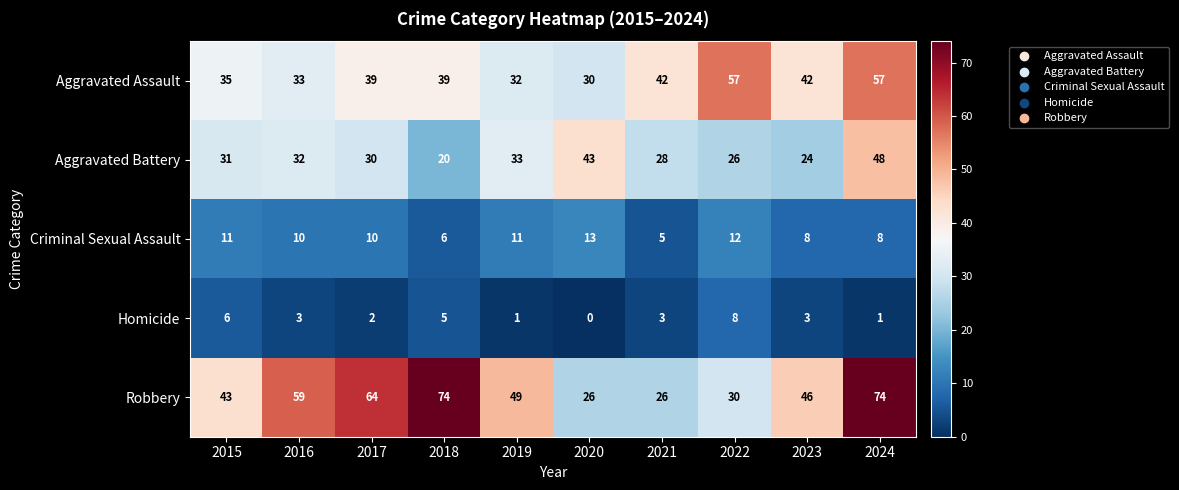

Which series has the largest total across all categories?

Robbery